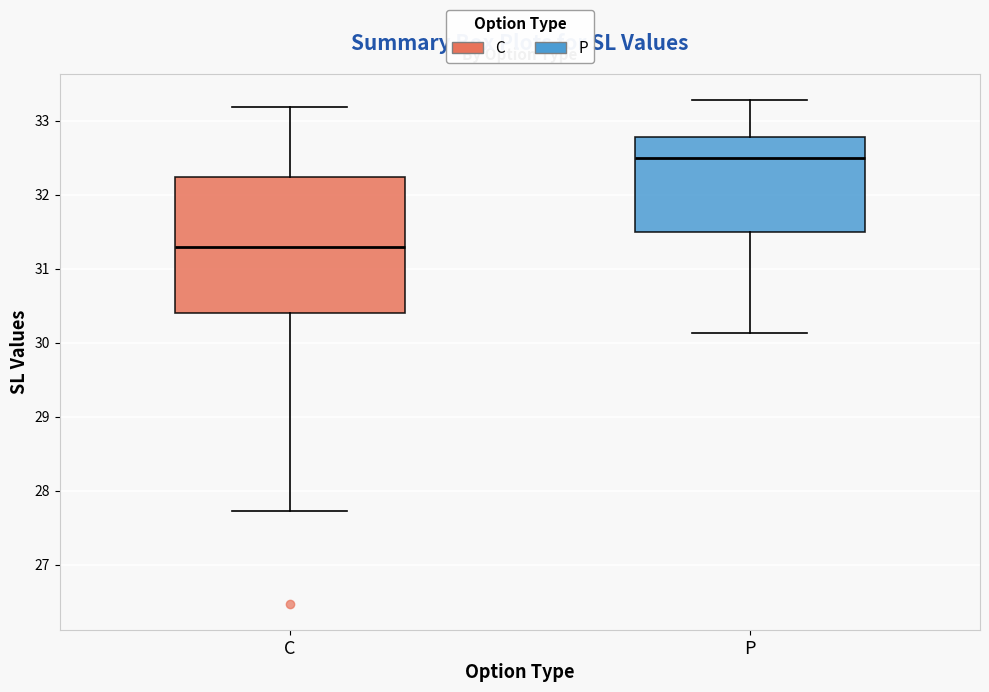

Reading left to right, read every box against the y-axis: the position of its median line, the range the box covers, and the ends of its whiskers. The values are not printed on the chart, so give them approximately, as read against the axis.

C: median 31.3, box 30.4 to 32.2, whiskers 27.7 to 33.2
P: median 32.5, box 31.5 to 32.8, whiskers 30.1 to 33.3